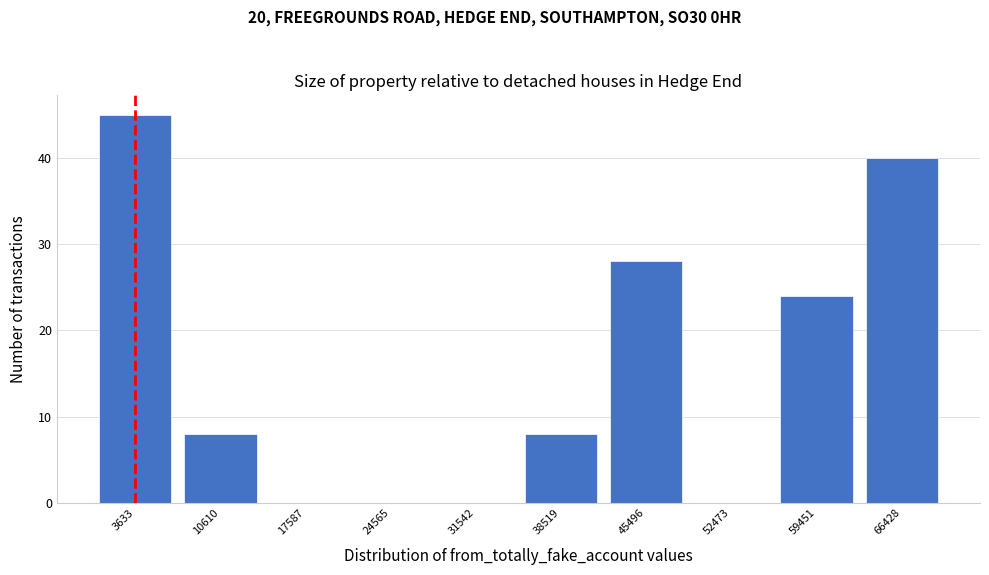

Reading left to right, extract all data points from this chart.

3633=45	10610=8	17587=0	24565=0	31542=0	38519=8	45496=28	52473=0	59451=24	66428=40